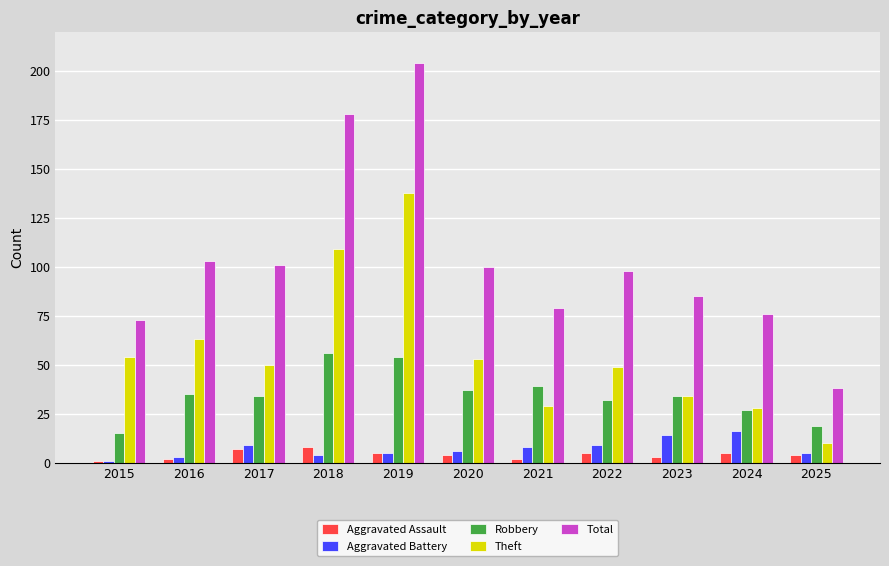

Is it true that Total equals 178 at 2018?

True